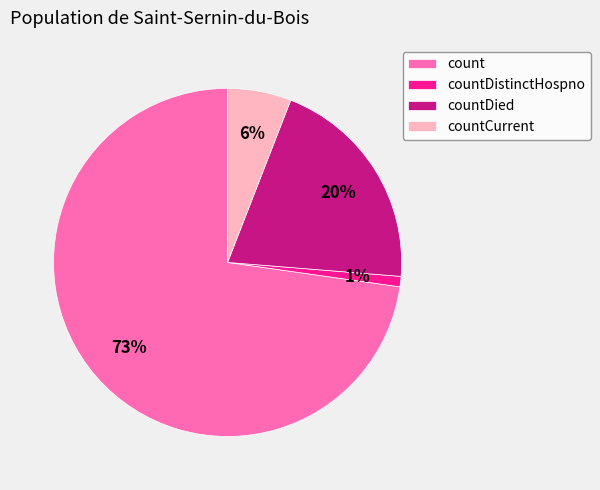

To the nearest percent, what is the difference between the countDistinctHospno and count slice percentages?

72%